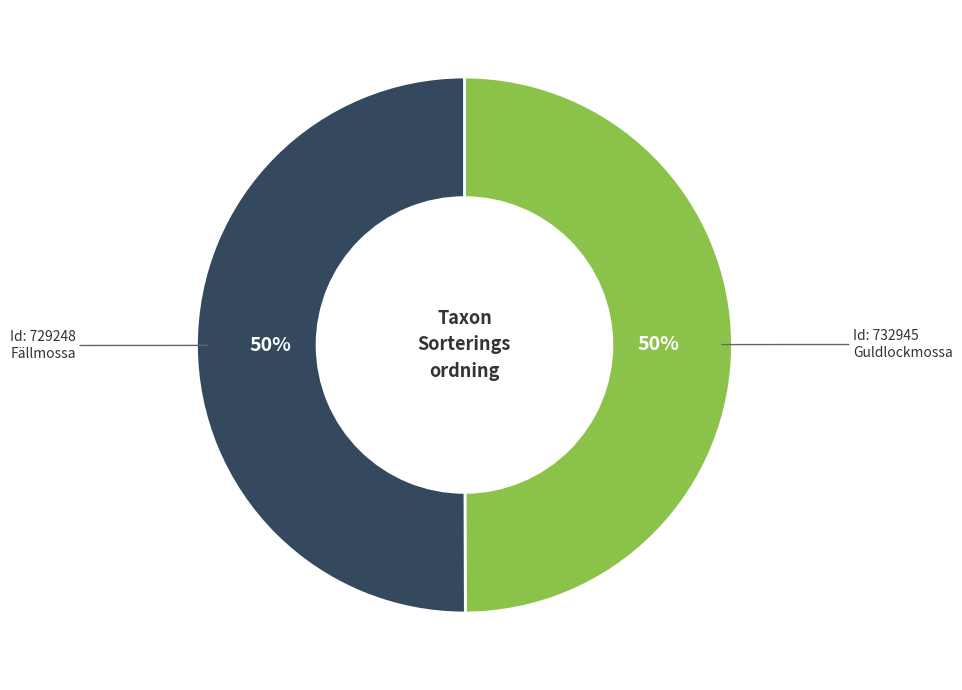

To the nearest percent, what is the average slice percentage?

50%